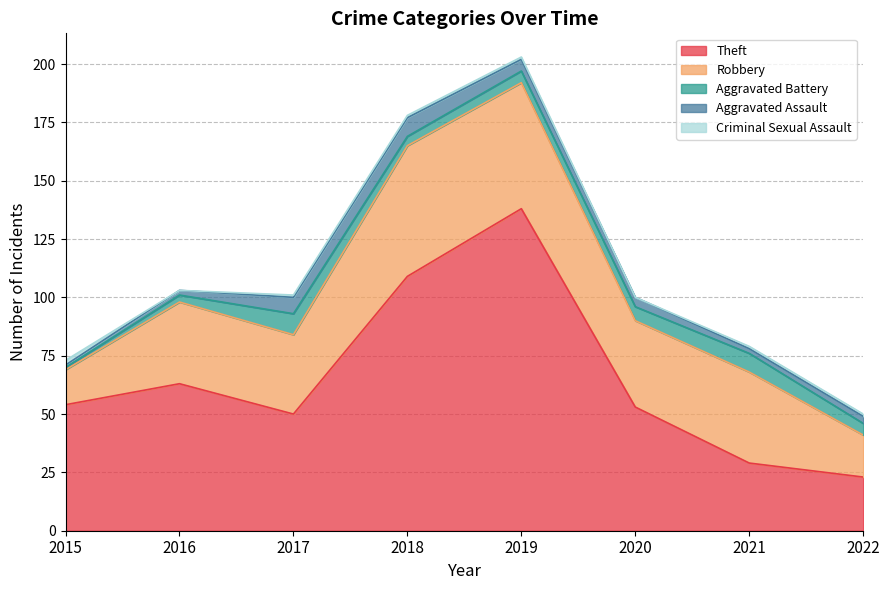

Which series changed the most between 2016 and 2020?

Theft